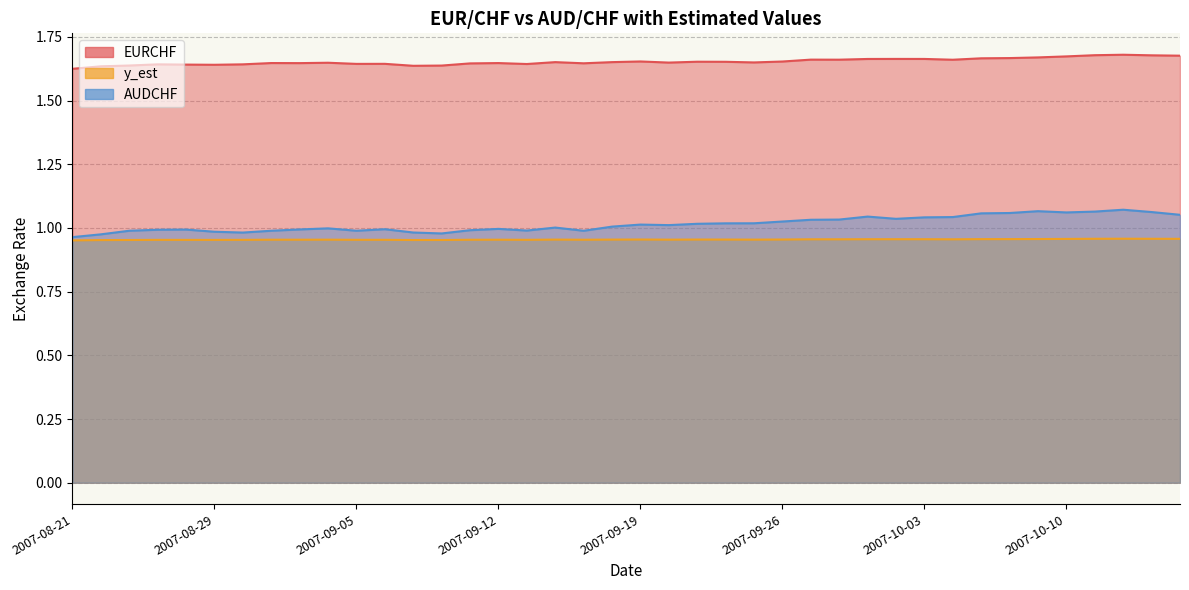

Reading left to right, what are all the values shown in this chart?

EURCHF: 2007-08-21=1.6	2007-08-22=1.6	2007-08-23=1.6	2007-08-24=1.6	2007-08-27=1.6	2007-08-29=1.6	2007-08-30=1.6	2007-08-31=1.6	2007-09-03=1.6	2007-09-04=1.6	2007-09-05=1.6	2007-09-06=1.6	2007-09-07=1.6	2007-09-10=1.6	2007-09-11=1.6	2007-09-12=1.6	2007-09-13=1.6	2007-09-14=1.7	2007-09-17=1.6	2007-09-18=1.7	2007-09-19=1.7	2007-09-20=1.6	2007-09-21=1.7	2007-09-24=1.7	2007-09-25=1.6	2007-09-26=1.7	2007-09-27=1.7	2007-09-28=1.7	2007-10-01=1.7	2007-10-02=1.7	2007-10-03=1.7	2007-10-04=1.7	2007-10-05=1.7	2007-10-08=1.7	2007-10-09=1.7	2007-10-10=1.7	2007-10-11=1.7	2007-10-12=1.7	2007-10-15=1.7	2007-10-16=1.7
y_est: 2007-08-21=1.0	2007-08-22=1.0	2007-08-23=1.0	2007-08-24=1.0	2007-08-27=1.0	2007-08-29=1.0	2007-08-30=1.0	2007-08-31=1.0	2007-09-03=1.0	2007-09-04=1.0	2007-09-05=1.0	2007-09-06=1.0	2007-09-07=1.0	2007-09-10=1.0	2007-09-11=1.0	2007-09-12=1.0	2007-09-13=1.0	2007-09-14=1.0	2007-09-17=1.0	2007-09-18=1.0	2007-09-19=1.0	2007-09-20=1.0	2007-09-21=1.0	2007-09-24=1.0	2007-09-25=1.0	2007-09-26=1.0	2007-09-27=1.0	2007-09-28=1.0	2007-10-01=1.0	2007-10-02=1.0	2007-10-03=1.0	2007-10-04=1.0	2007-10-05=1.0	2007-10-08=1.0	2007-10-09=1.0	2007-10-10=1.0	2007-10-11=1.0	2007-10-12=1.0	2007-10-15=1.0	2007-10-16=1.0
AUDCHF: 2007-08-21=1.0	2007-08-22=1.0	2007-08-23=1.0	2007-08-24=1.0	2007-08-27=1.0	2007-08-29=1.0	2007-08-30=1.0	2007-08-31=1.0	2007-09-03=1.0	2007-09-04=1.0	2007-09-05=1.0	2007-09-06=1.0	2007-09-07=1.0	2007-09-10=1.0	2007-09-11=1.0	2007-09-12=1.0	2007-09-13=1.0	2007-09-14=1.0	2007-09-17=1.0	2007-09-18=1.0	2007-09-19=1.0	2007-09-20=1.0	2007-09-21=1.0	2007-09-24=1.0	2007-09-25=1.0	2007-09-26=1.0	2007-09-27=1.0	2007-09-28=1.0	2007-10-01=1.0	2007-10-02=1.0	2007-10-03=1.0	2007-10-04=1.0	2007-10-05=1.1	2007-10-08=1.1	2007-10-09=1.1	2007-10-10=1.1	2007-10-11=1.1	2007-10-12=1.1	2007-10-15=1.1	2007-10-16=1.1